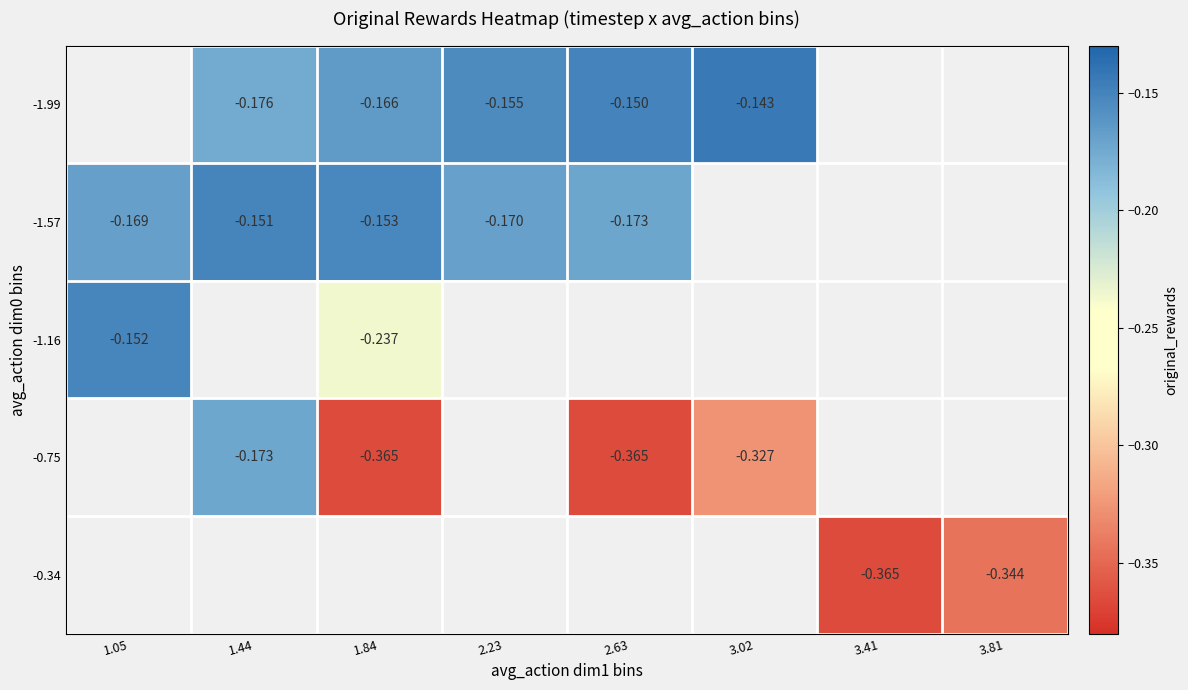

How many data points in -1.57 are less than 0?

5